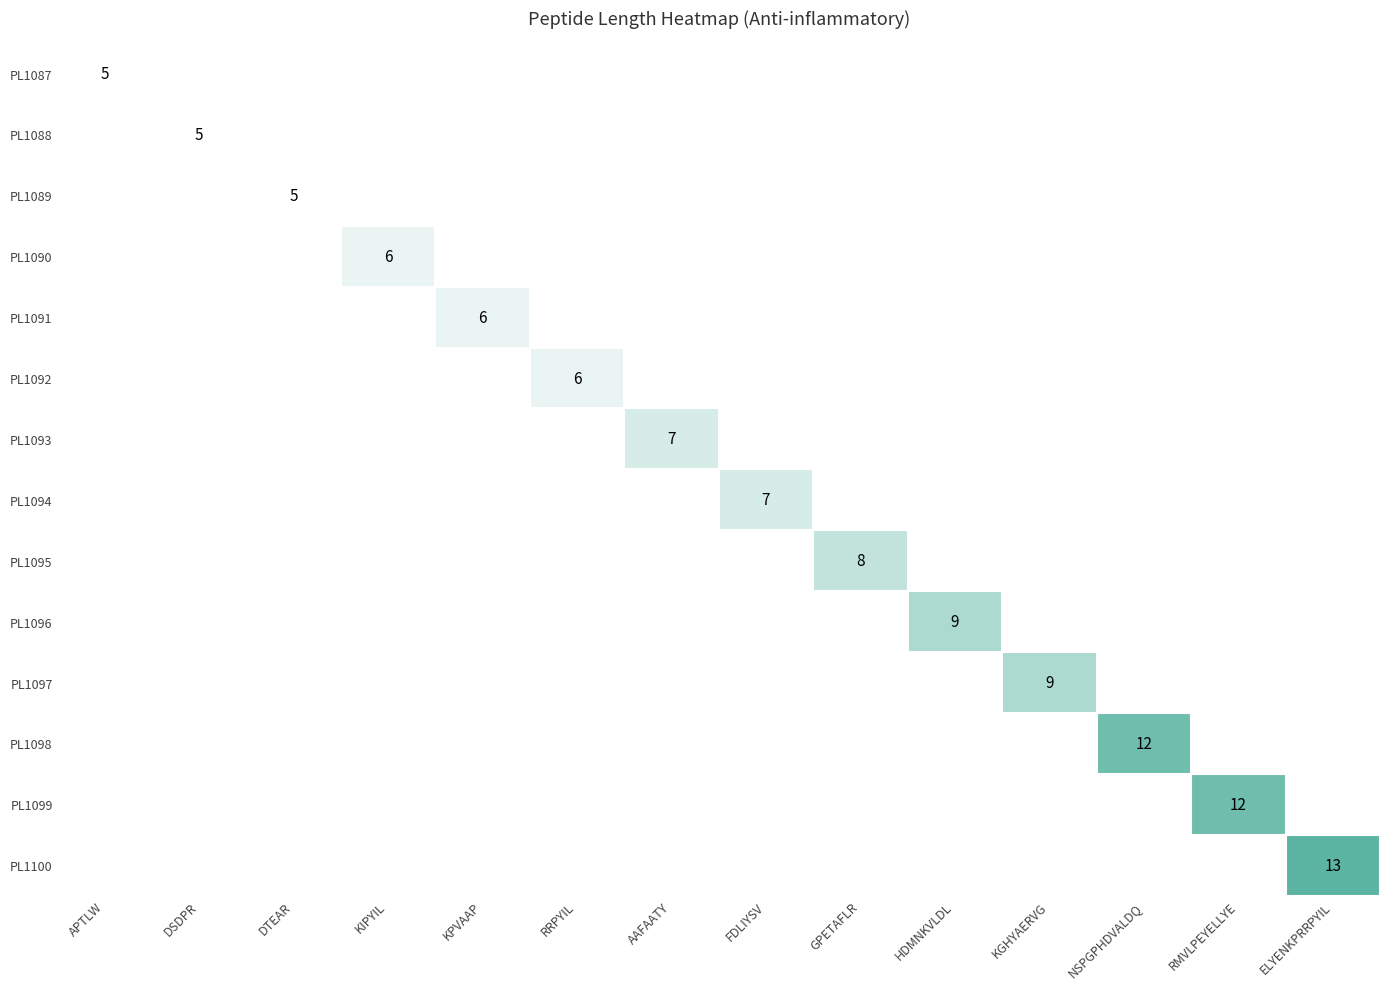

True or false: PL1096 has a value of 9 at HDMNKVLDL.

True